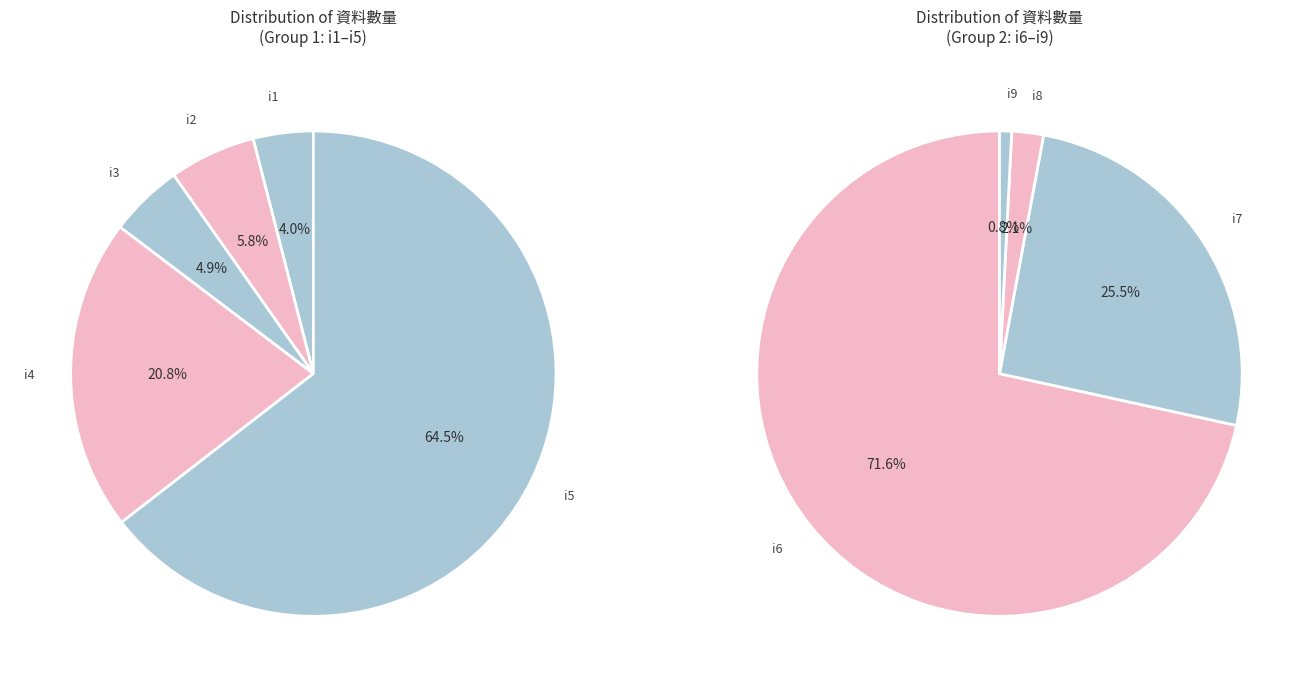

Does i6 represent more than half of the total?

Yes